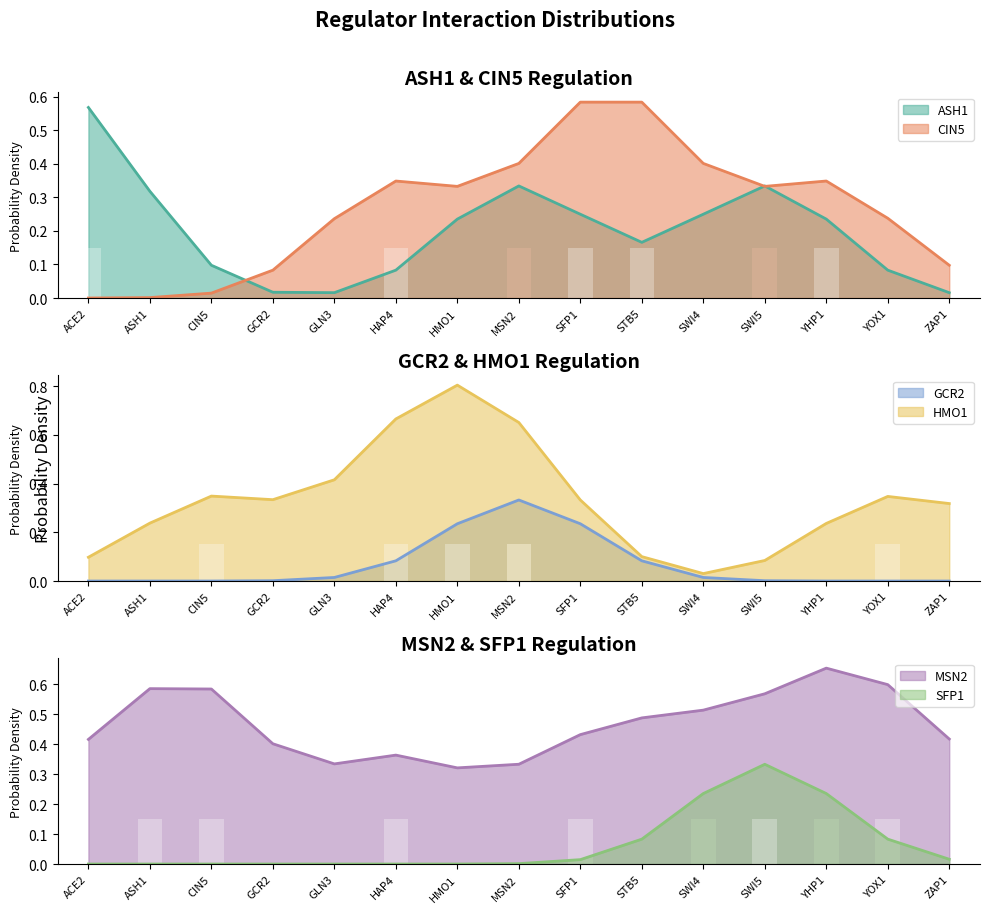

At which label does SFP1 reach its minimum?

ACE2